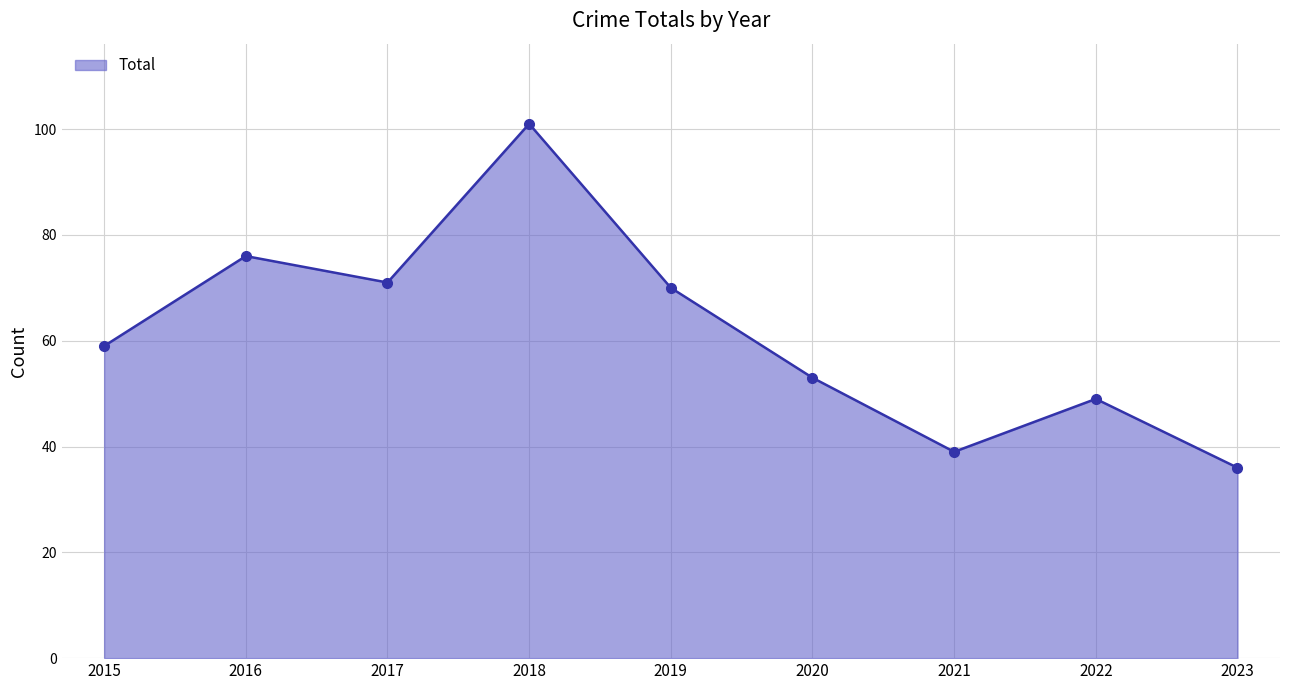

Reading right to left, extract all data points from this chart.

36	49	39	53	70	101	71	76	59